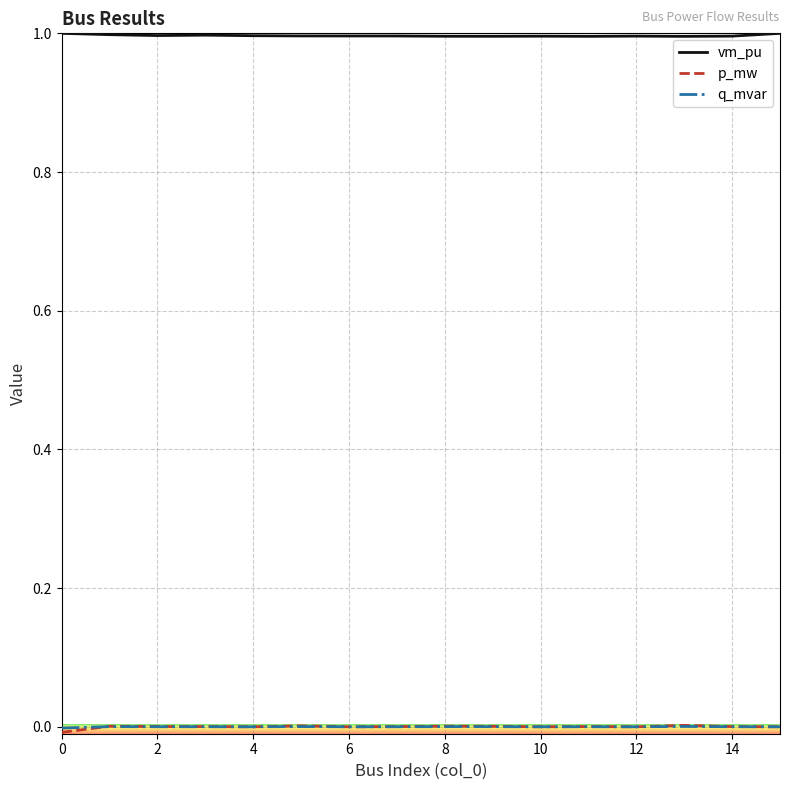

True or false: vm_pu and p_mw cross at least once.

False